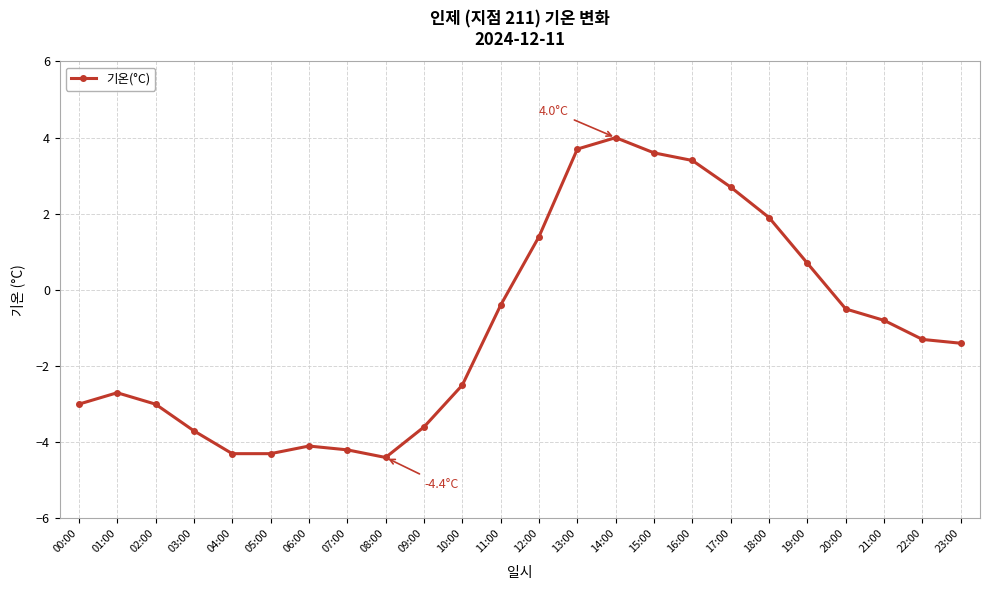

Is it true that the value at 18:00 is 1.0?

False